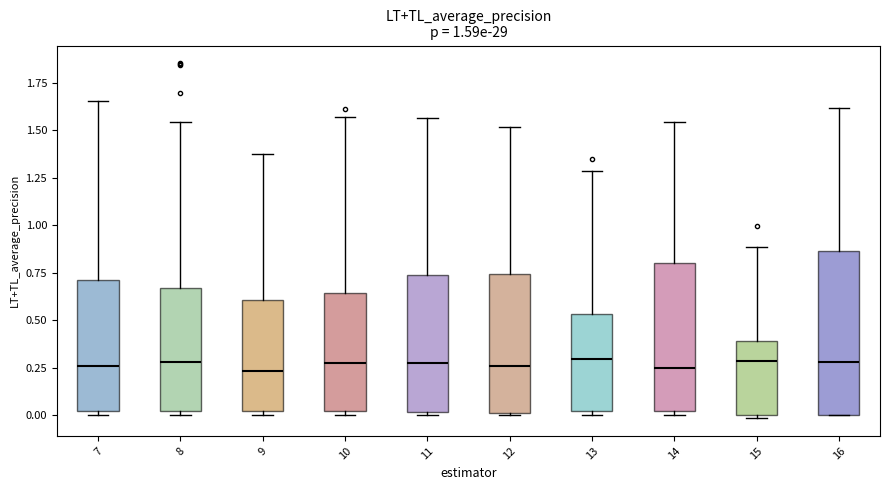

Reading left to right, transcribe this box plot: for each box, give where its median line is, the range the box spans, and where its two whiskers end, as read against the y-axis. The values are not printed on the chart, so give them approximately, as read against the axis.

7: median 0.25, box 0.00 to 0.70, whiskers 0.00 (just below the box's lower edge) to 1.65
8: median 0.30, box 0.00 to 0.65, whiskers 0.00 (just below the box's lower edge) to 1.55
9: median 0.25, box 0.00 to 0.60, whiskers 0.00 (just below the box's lower edge) to 1.40
10: median 0.30, box 0.00 to 0.65, whiskers 0.00 (just below the box's lower edge) to 1.55
11: median 0.30, box 0.00 to 0.75, whiskers 0.00 (just below the box's lower edge) to 1.55
12: median 0.25, box 0.00 to 0.75, whiskers 0.00 to 1.50
13: median 0.30, box 0.00 to 0.55, whiskers 0.00 (just below the box's lower edge) to 1.30
14: median 0.25, box 0.00 to 0.80, whiskers 0.00 (just below the box's lower edge) to 1.55
15: median 0.30, box 0.00 to 0.40, whiskers 0.00 to 0.90
16: median 0.30, box 0.00 to 0.85, whiskers 0.00 to 1.60